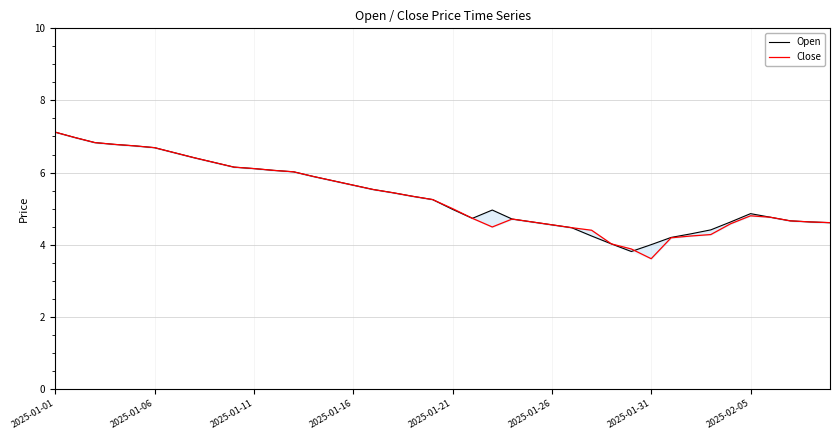

True or false: Open and Close intersect in this chart.

True